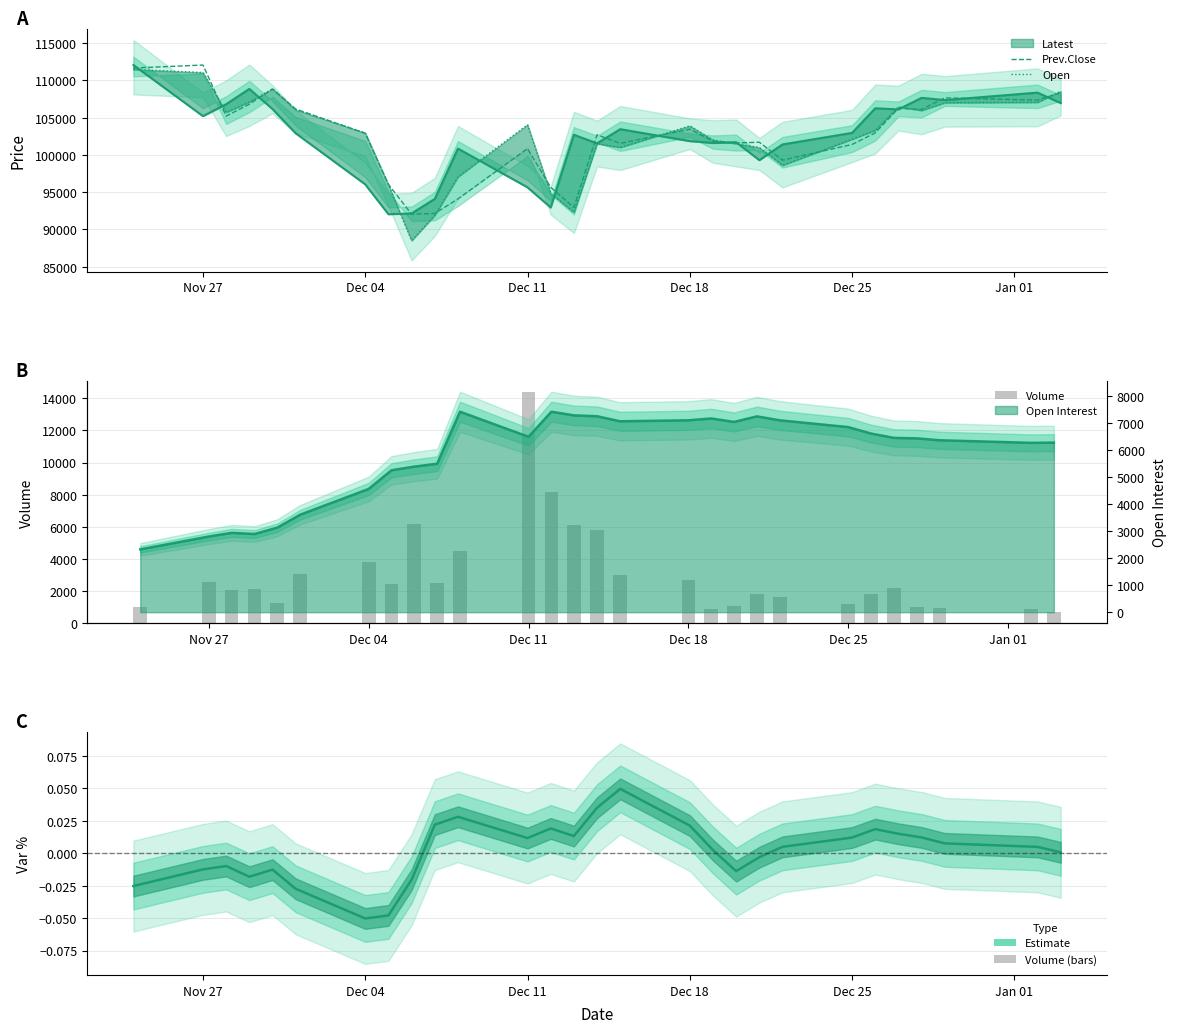

Which series has the largest range (max minus min)?

Open